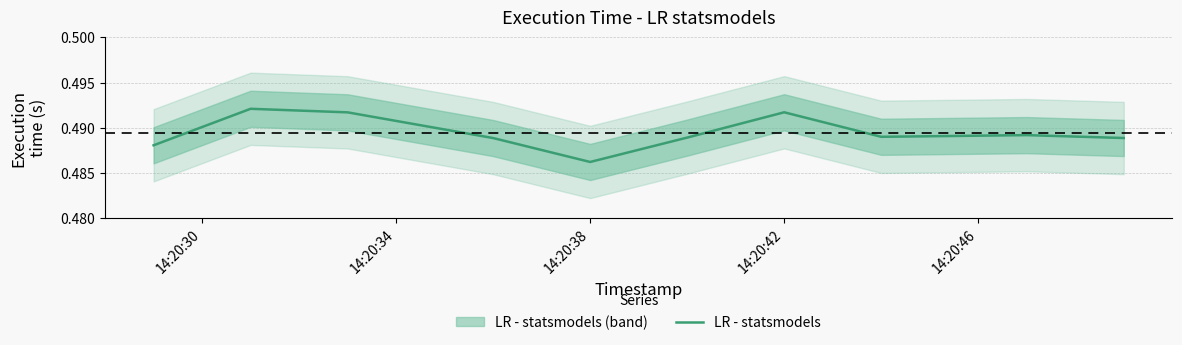

Reading left to right, extract all data points from this chart.

0.5	0.5	0.5	0.5	0.5	0.5	0.5	0.5	0.5	0.5